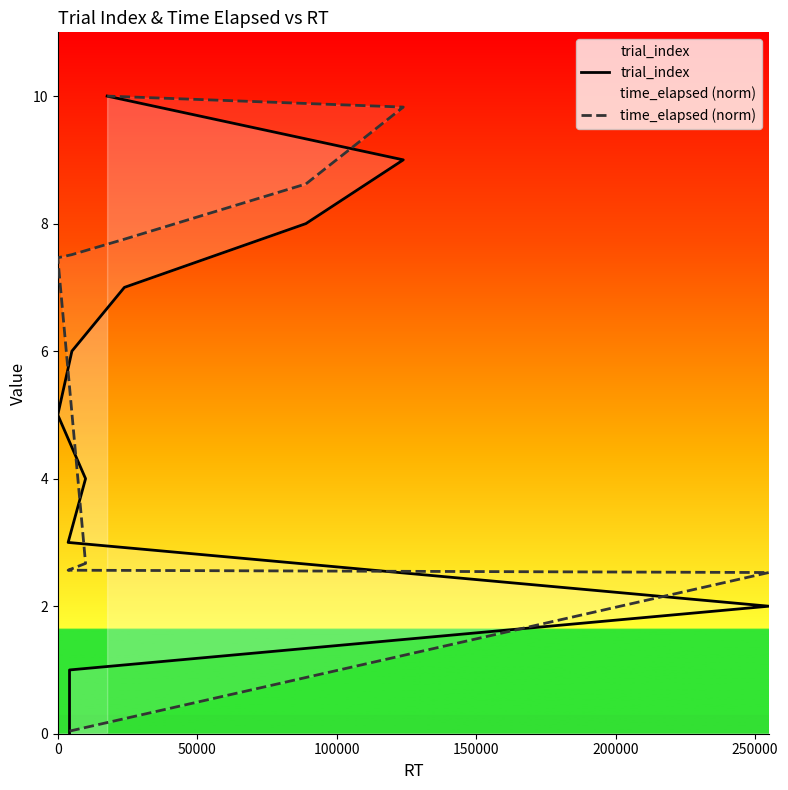

Does the chart have visible grid lines?

No